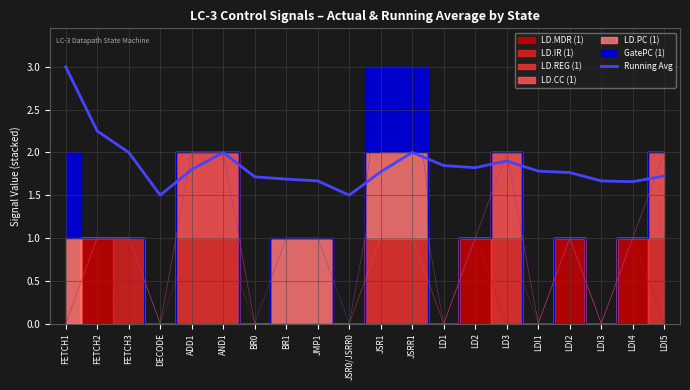

True or false: the data has more than 1 interior local peaks.

True